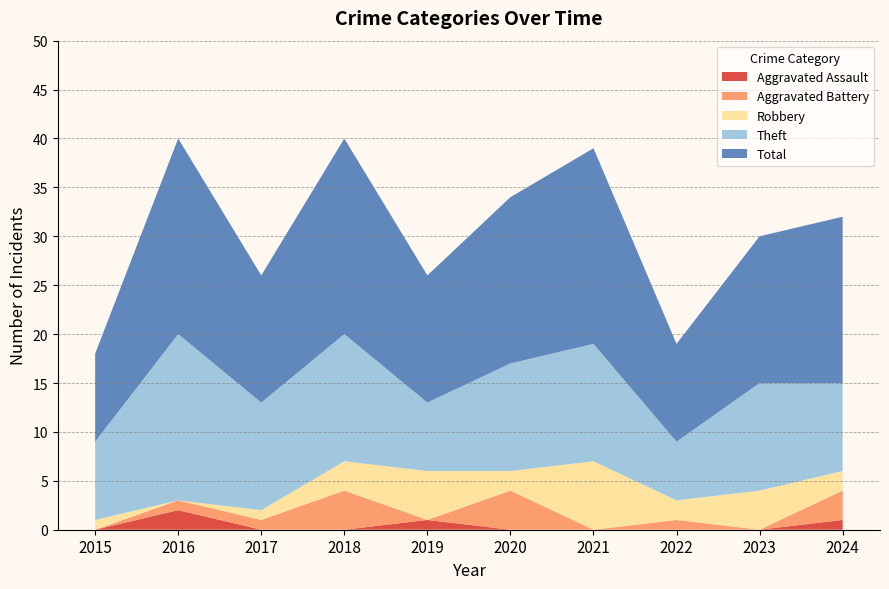

Reading right to left, list all the values displayed in this chart.

Aggravated Assault: 2024=1	2023=0	2022=0	2021=0	2020=0	2019=1	2018=0	2017=0	2016=2	2015=0
Aggravated Battery: 2024=3	2023=0	2022=1	2021=0	2020=4	2019=0	2018=4	2017=1	2016=1	2015=0
Robbery: 2024=2	2023=4	2022=2	2021=7	2020=2	2019=5	2018=3	2017=1	2016=0	2015=1
Theft: 2024=9	2023=11	2022=6	2021=12	2020=11	2019=7	2018=13	2017=11	2016=17	2015=8
Total: 2024=17	2023=15	2022=10	2021=20	2020=17	2019=13	2018=20	2017=13	2016=20	2015=9